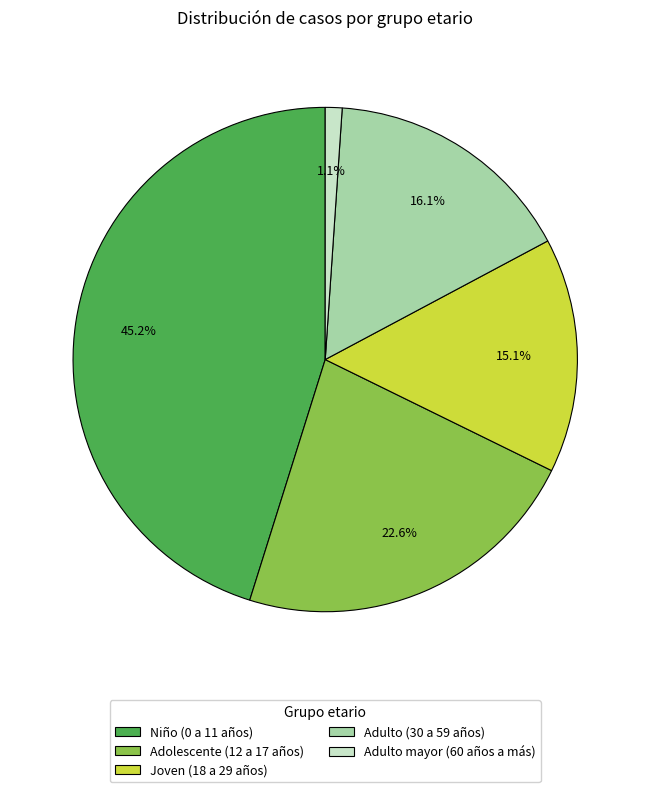

Is Adulto (30 a 59 años) the majority of the pie?

No